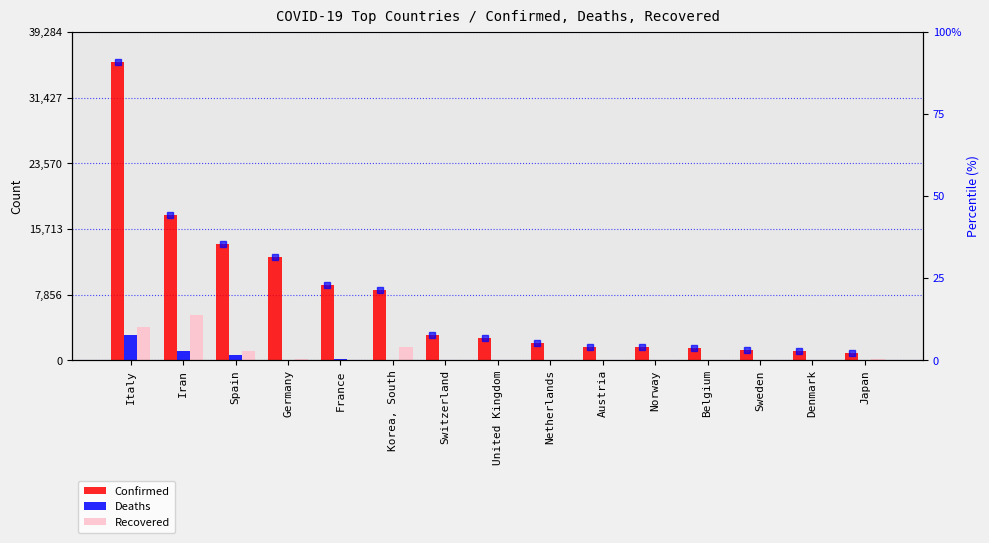

The Confirmed series shows 1646 at Austria. True or false?

True